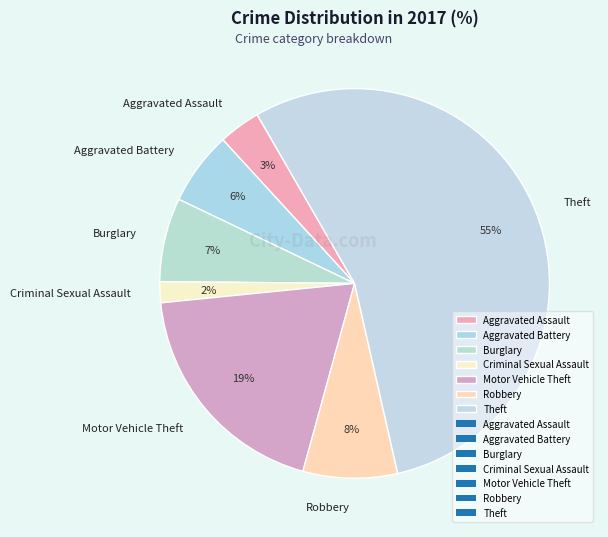

Which category has the biggest portion of the pie?

Theft